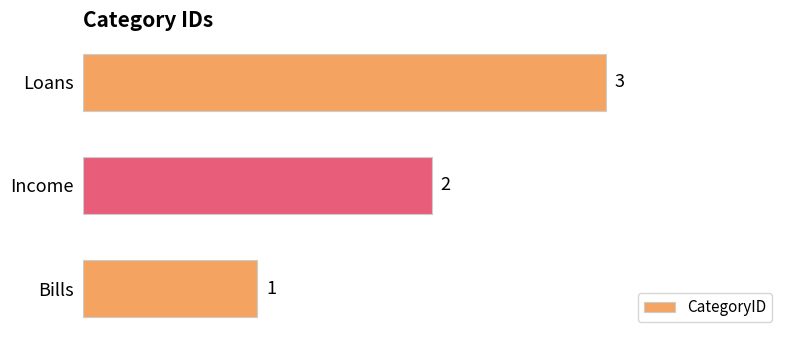

What is the change in value from Bills to Income?

+1